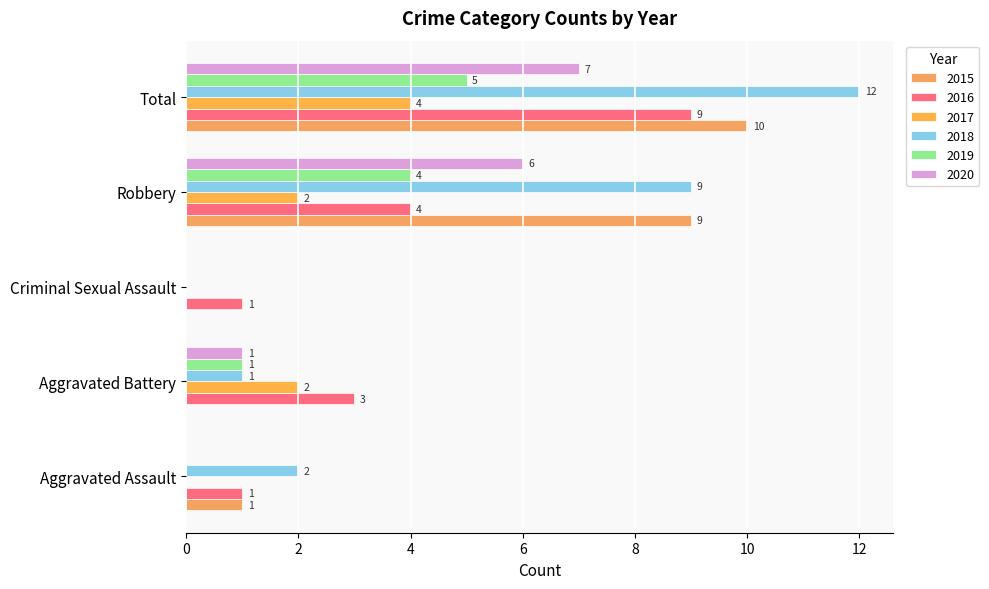

At which category is the sum across all series the highest?

Total